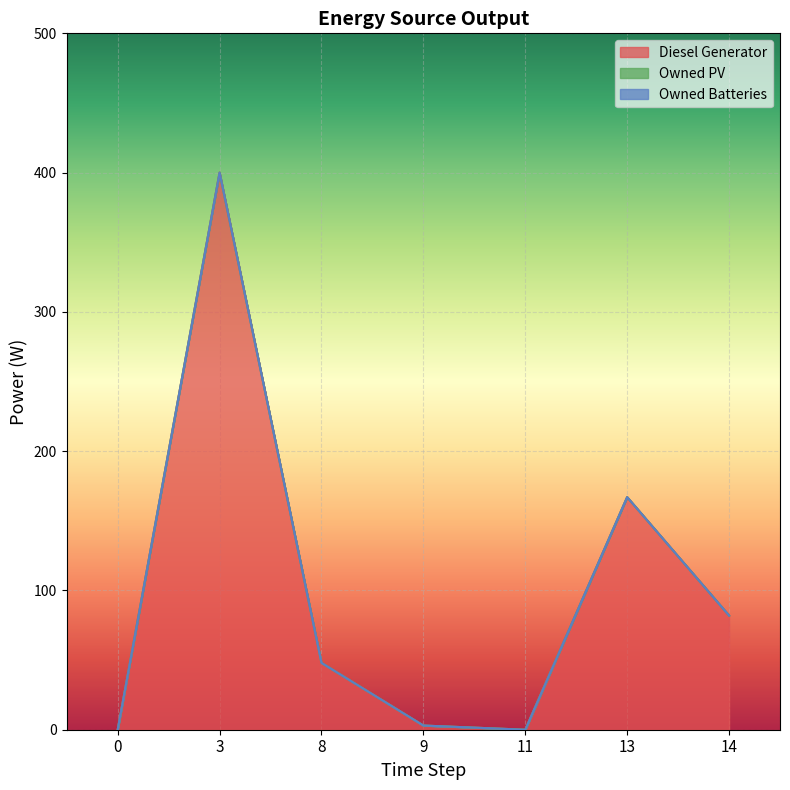

Rank the series by their maximum value, from lowest to highest.

Owned PV, Owned Batteries, Diesel Generator